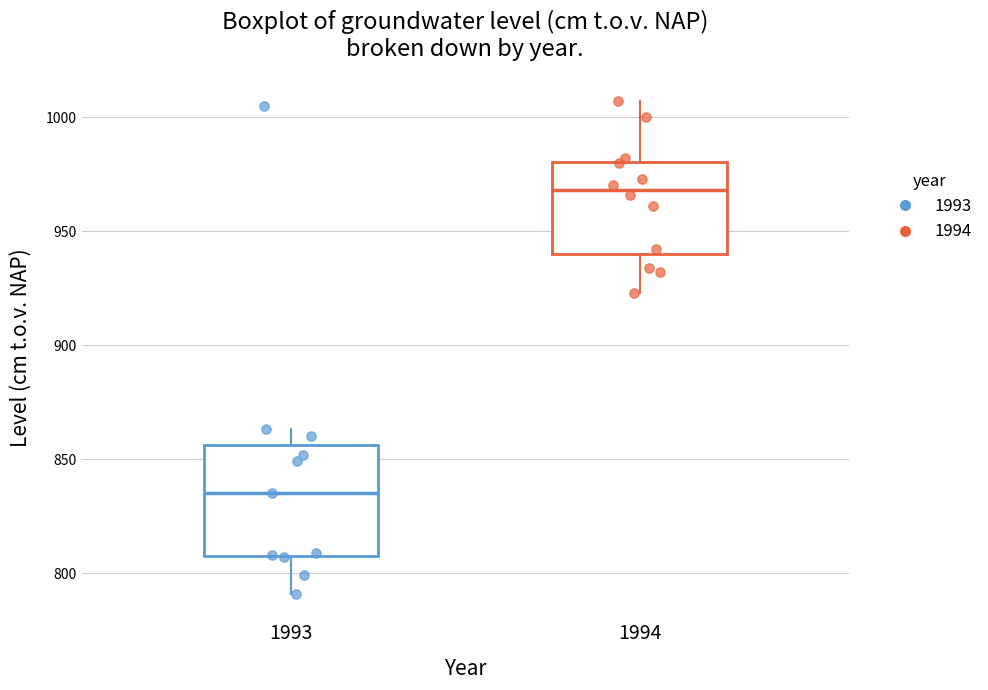

Where is the upper edge of the box at x = 1994 on the y-axis? The values are not printed on the chart, so give them approximately, as read against the axis.

980